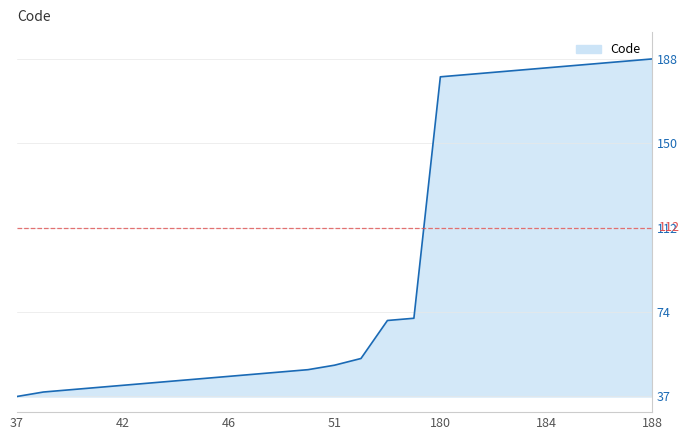

What is the minimum value shown in the chart?

37